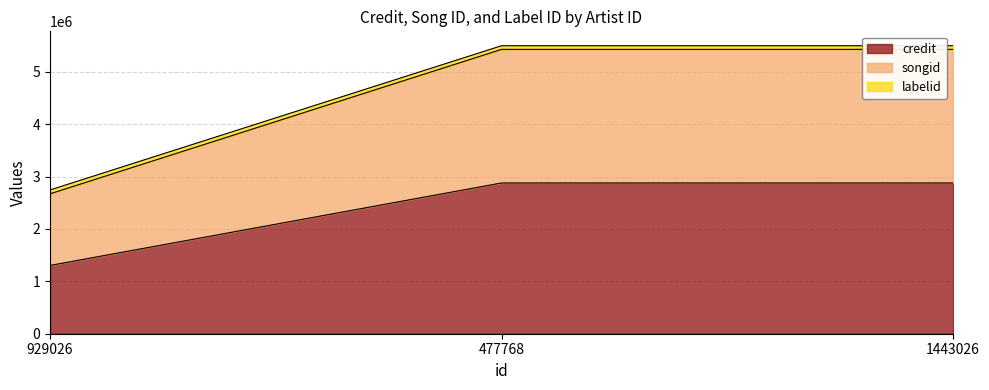

Reading left to right, extract all data points from this chart.

credit: 929026=1303567	477768=2877780	1443026=2877780
songid: 929026=2670754	477768=5427895	1443026=5427895
labelid: 929026=2744424	477768=5497446	1443026=5497446